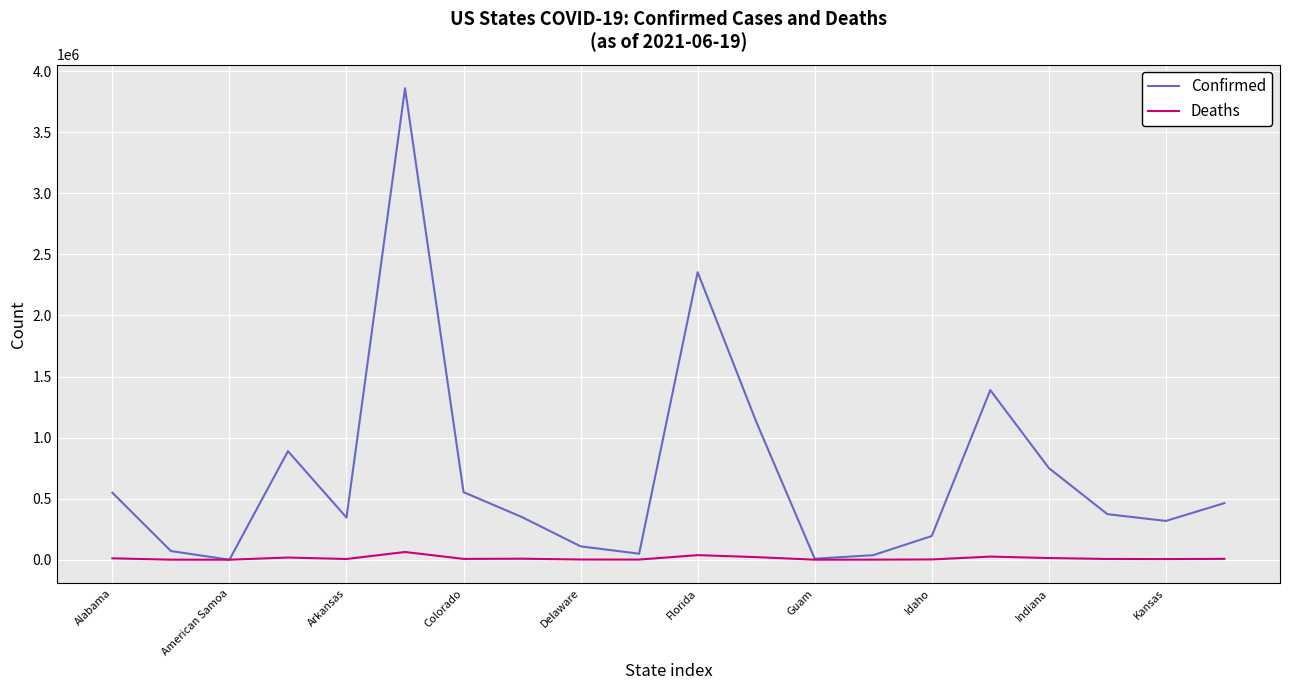

Which series has the largest range (max minus min)?

Confirmed